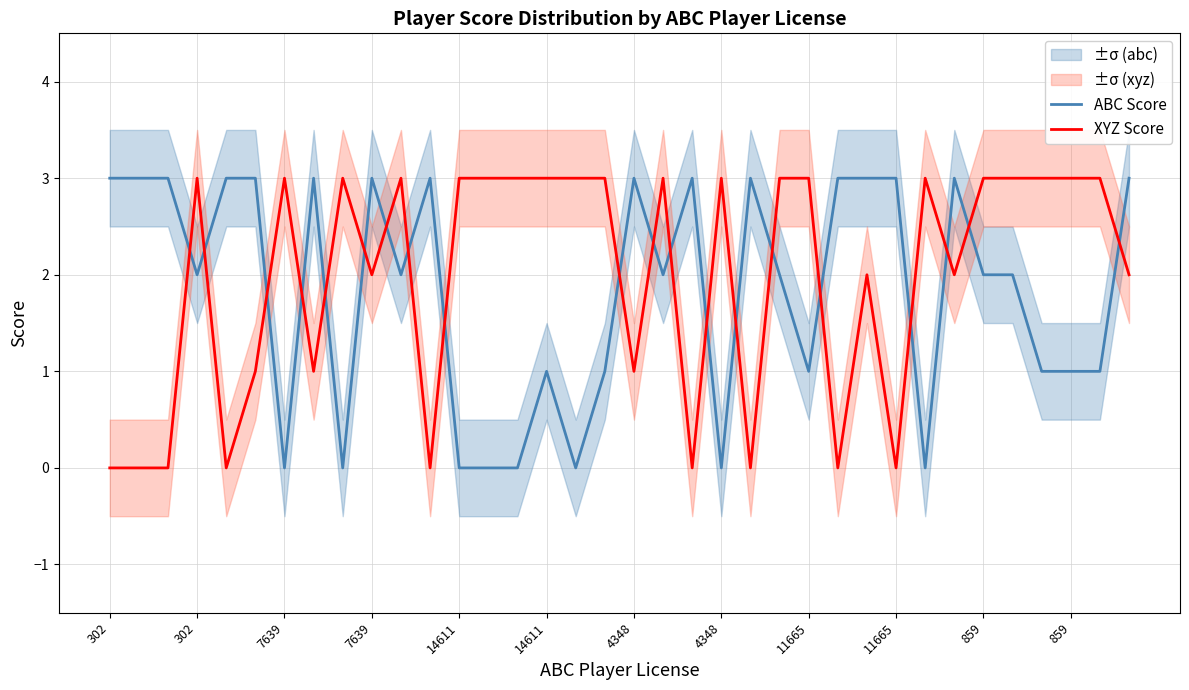

Which series has the largest range (max minus min)?

ABC Score